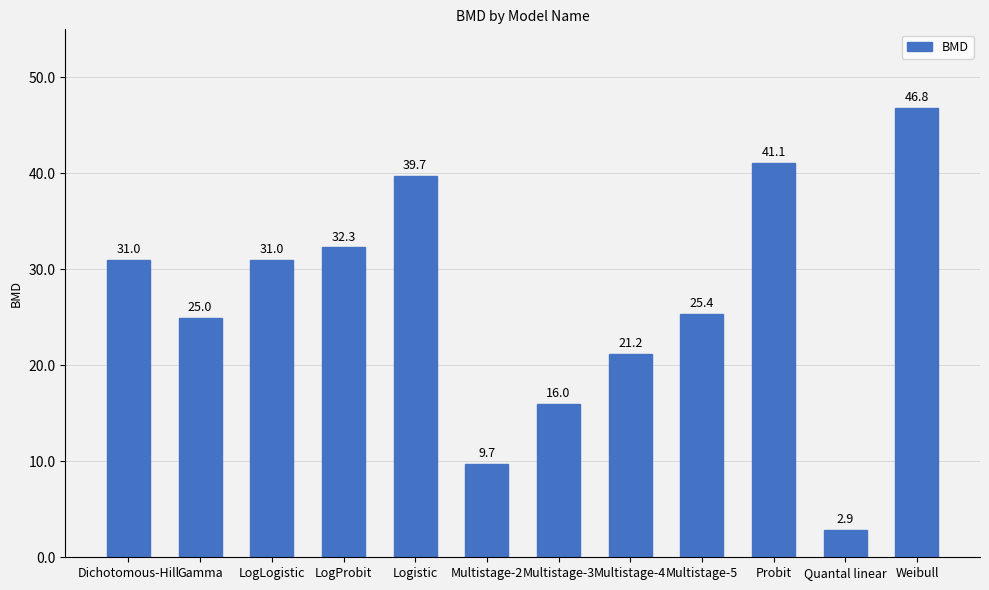

How many values exceed 31?

6